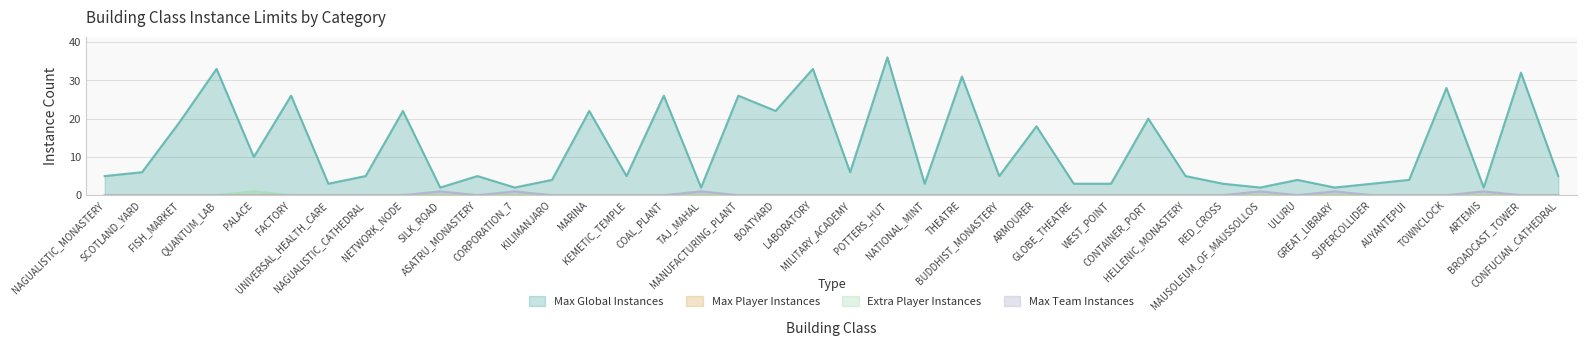

Where is the first local minimum for Max Global Instances?

PALACE